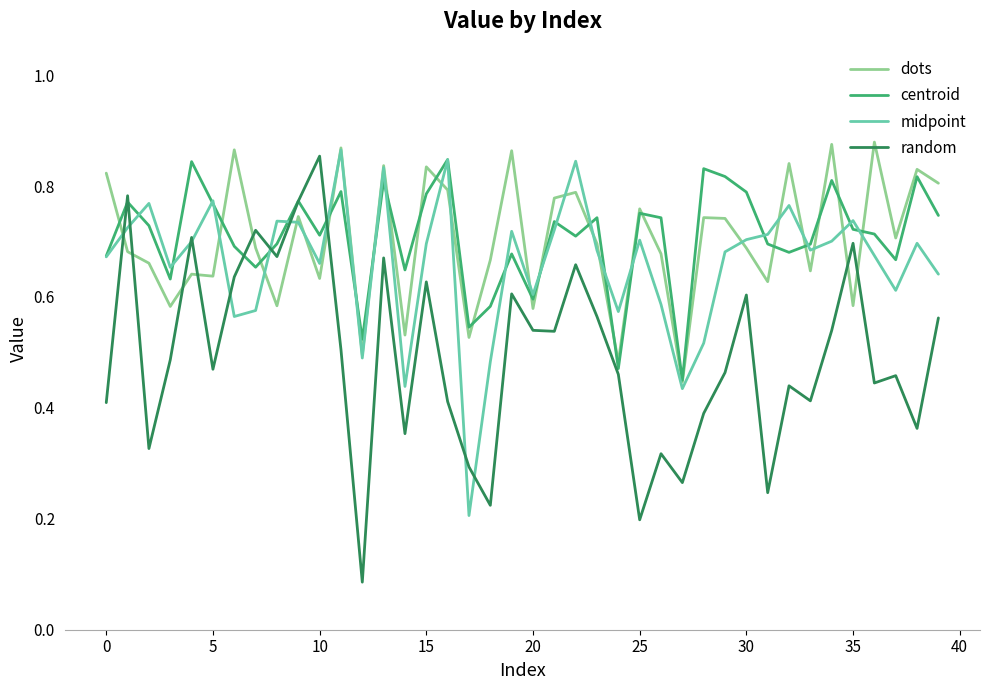

Which series has the largest range (max minus min)?

random